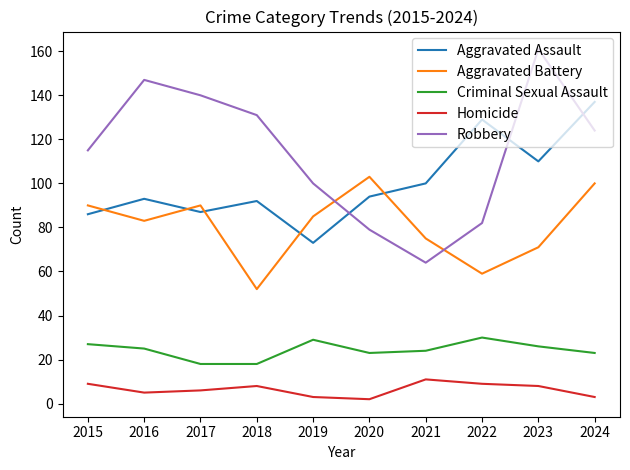

Which series has the largest range (max minus min)?

Robbery